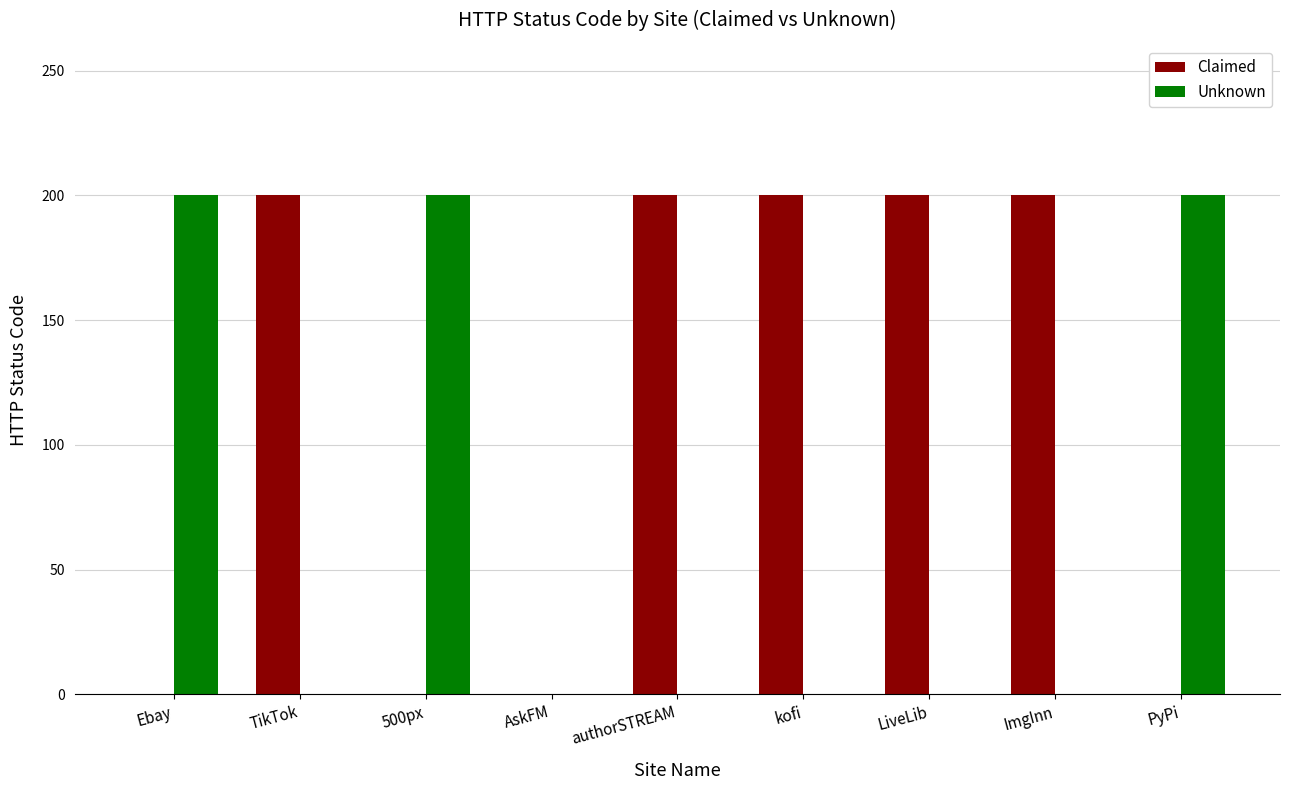

What is the sum of all Unknown values?

600